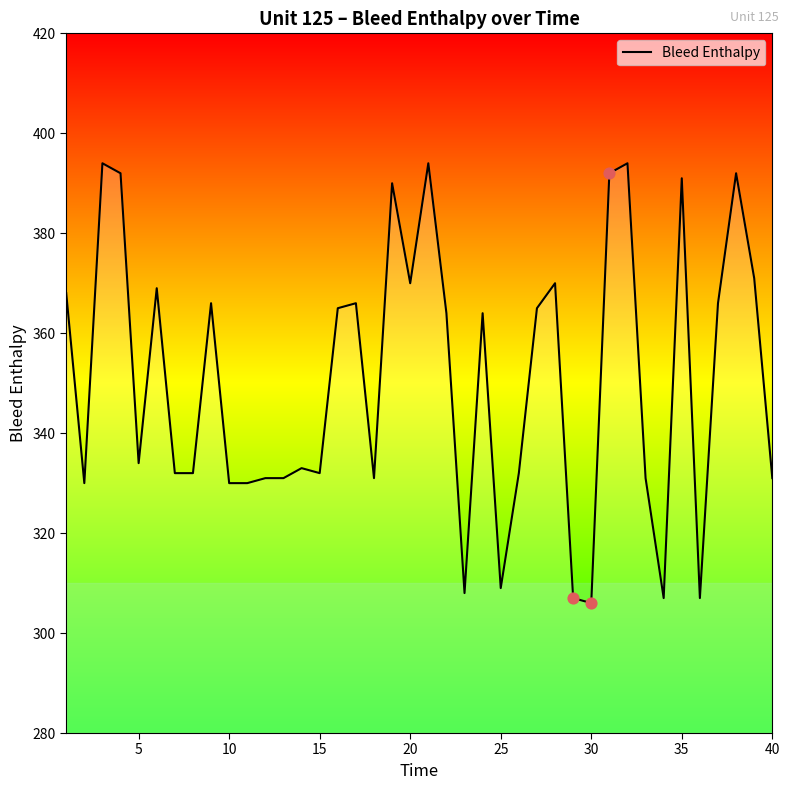

What is the maximum value shown in the chart?

394